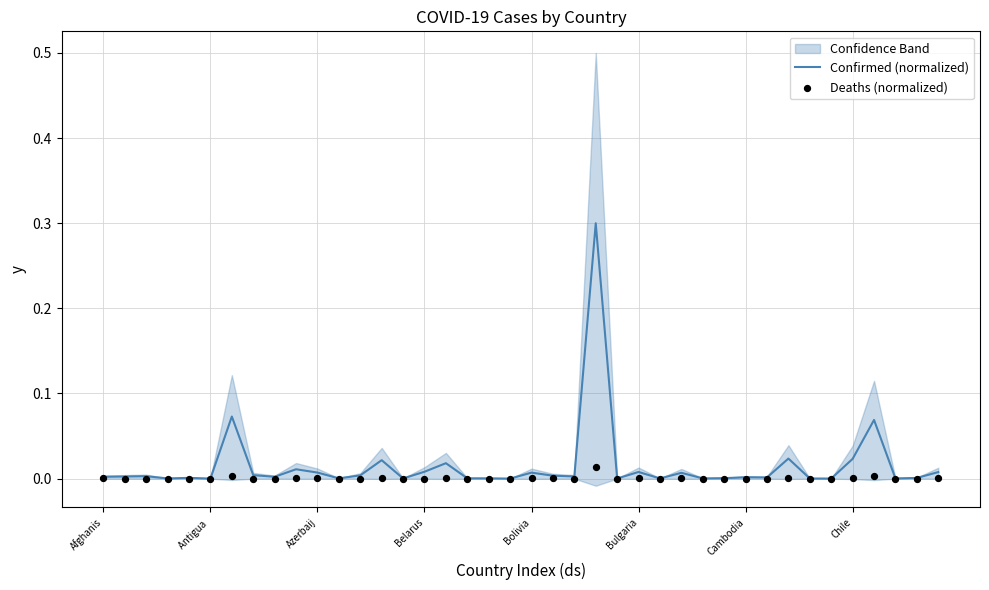

At how many categories does at least one series exceed 0?

40